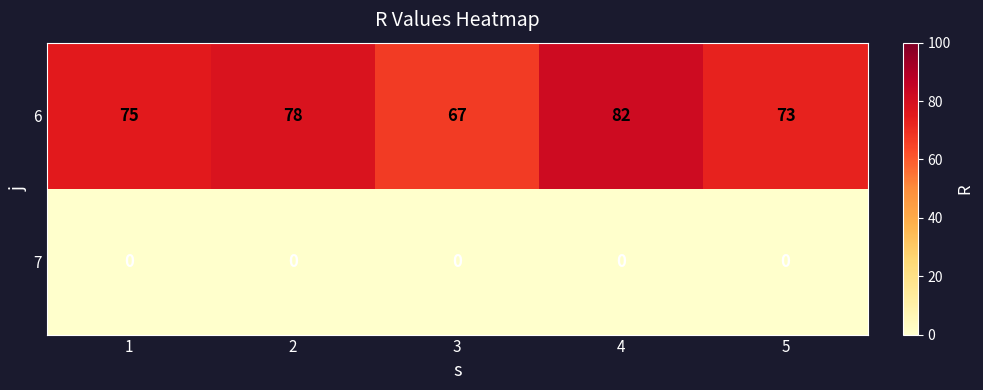

True or false: 6 has a value of 129 at 4.

False